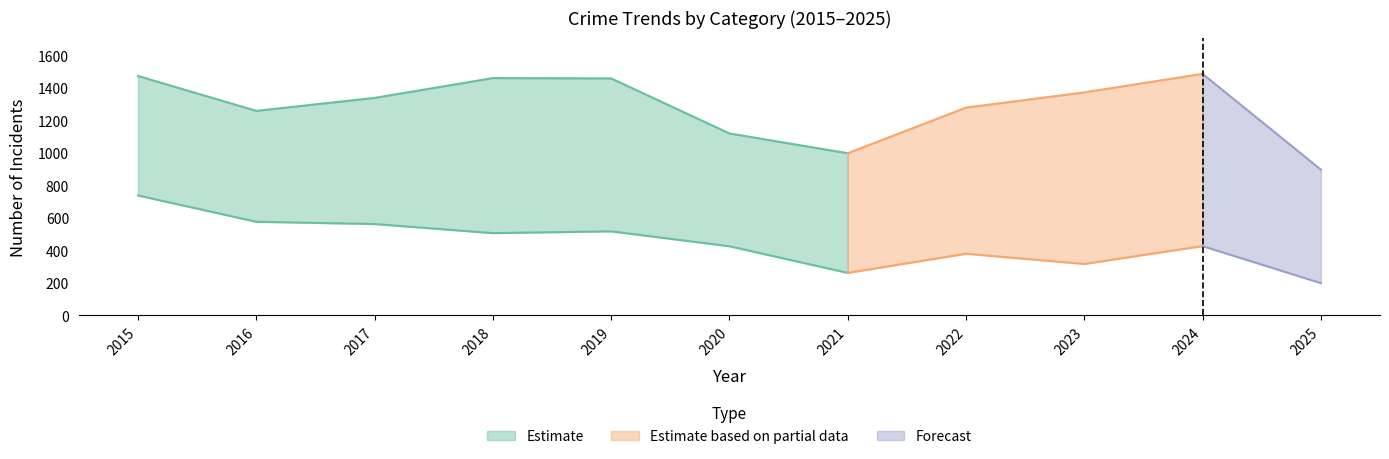

Between 2022 and 2015, which is larger?

2015